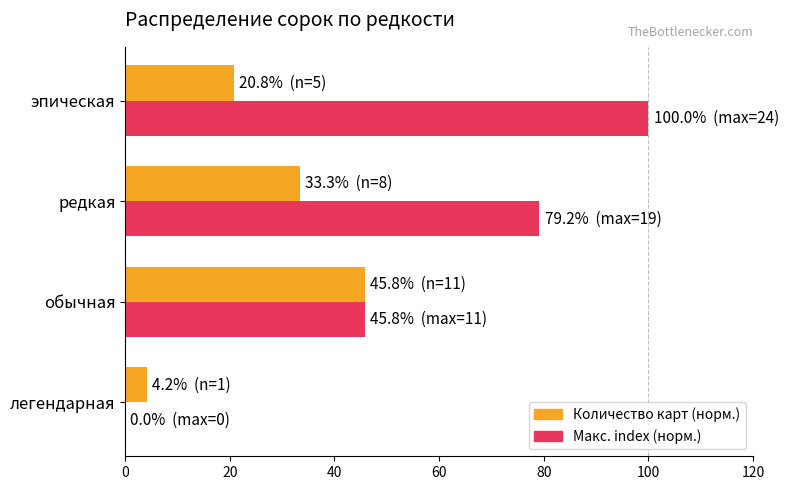

Count the number of data series in this chart.

2